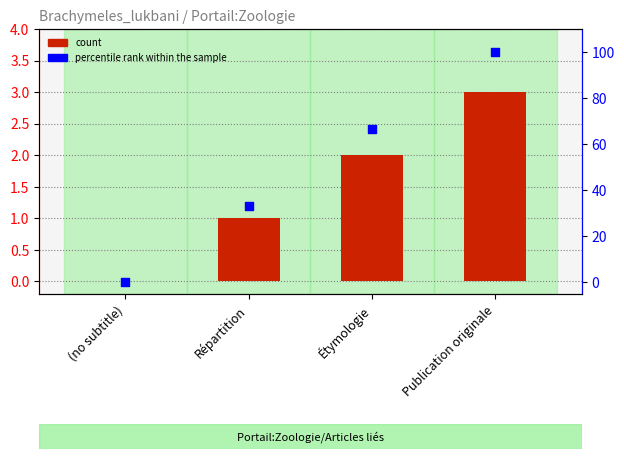

At how many categories does at least one series exceed 65?

2